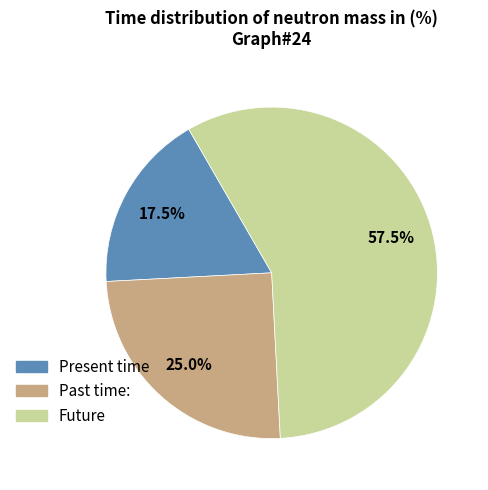

Count the number of slices in the pie.

3